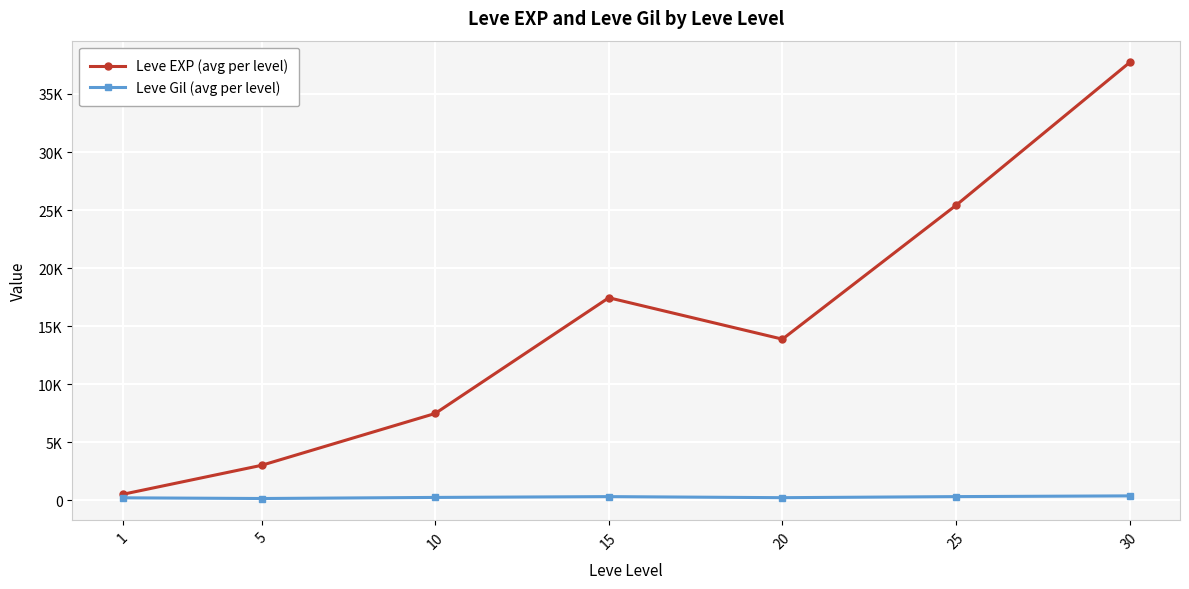

Is this an area chart (filled region under the line)?

No